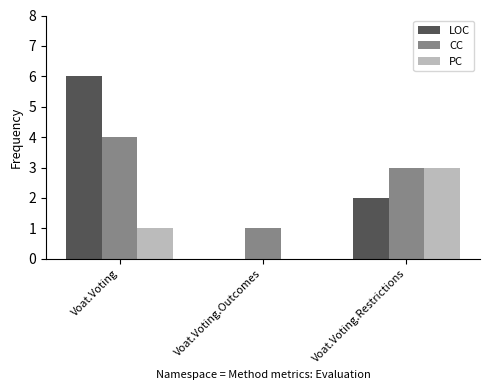

Reading left to right, what are all the values shown in this chart?

LOC: Voat.Voting=6	Voat.Voting.Outcomes=0	Voat.Voting.Restrictions=2
CC: Voat.Voting=4	Voat.Voting.Outcomes=1	Voat.Voting.Restrictions=3
PC: Voat.Voting=1	Voat.Voting.Outcomes=0	Voat.Voting.Restrictions=3